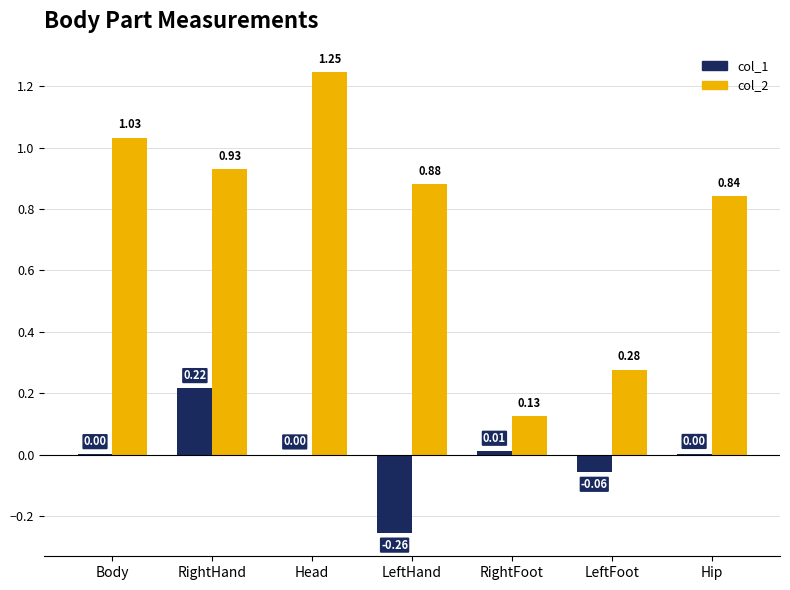

What is the sum of the col_2 values at Hip and LeftFoot?

1.1